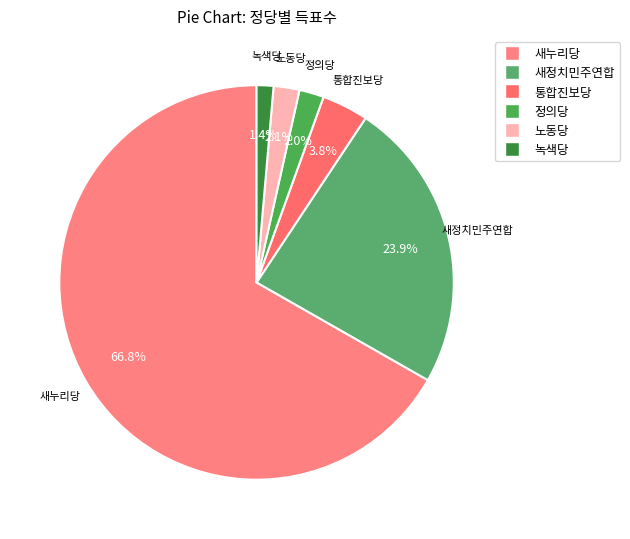

How many segments does this pie chart have?

6